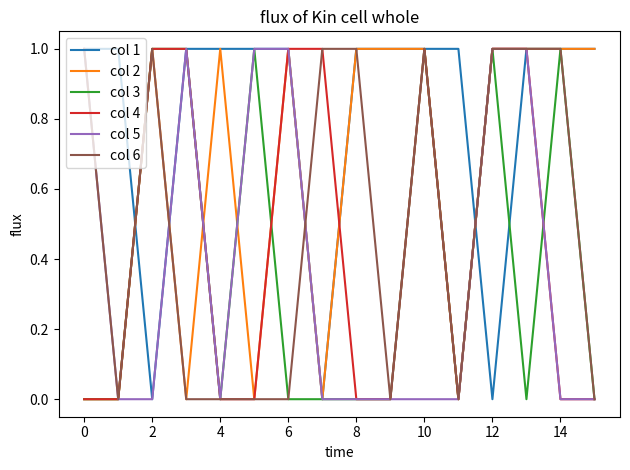

Which series has the largest total across all categories?

col 1